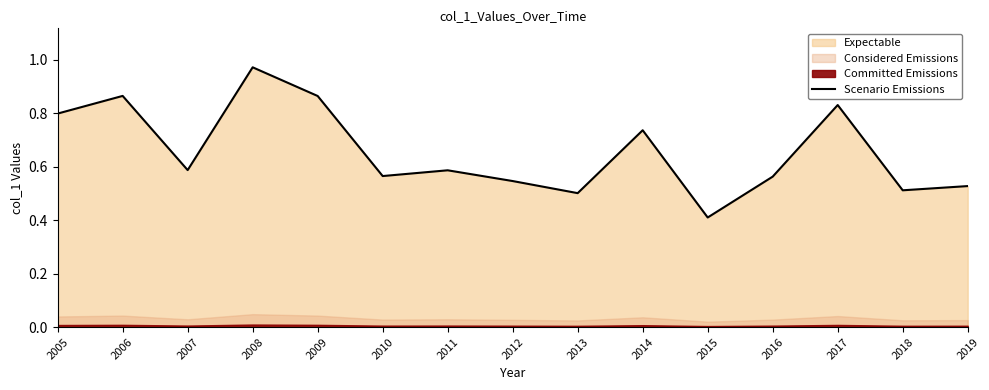

What is the sum of the values at 2015 and 2009?

1.3